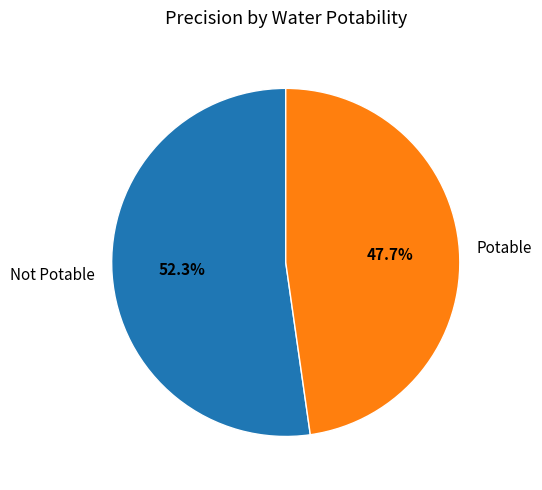

To the nearest percent, what is the average slice percentage?

50%